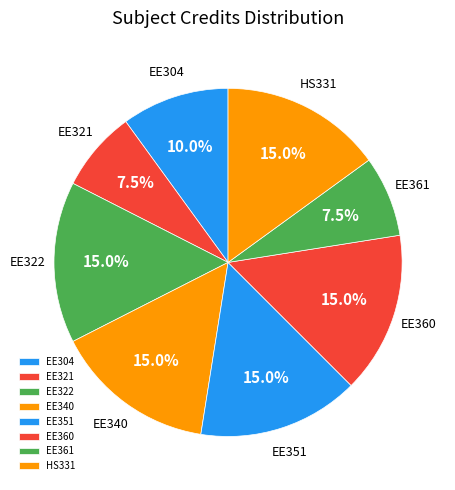

Approximately how many times larger is the value at EE361 compared to EE340?

0.5